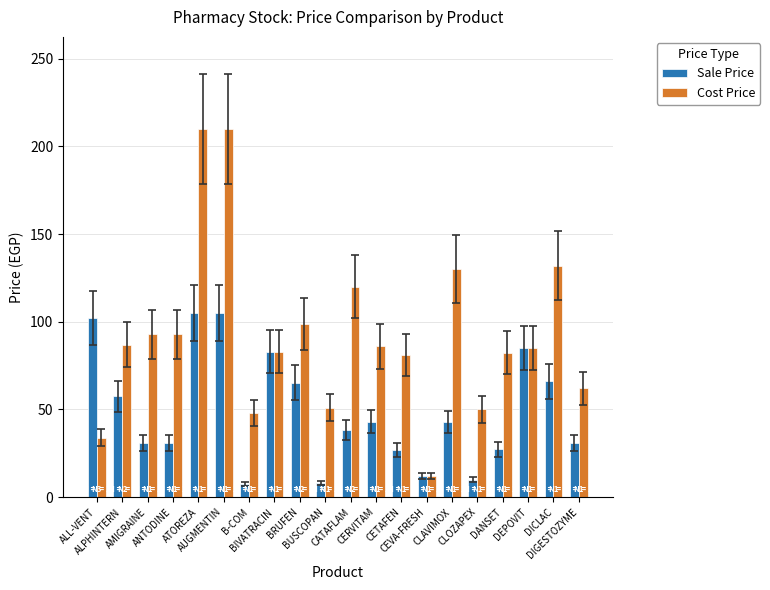

Is the value of Sale Price at ATOREZA greater than the value of Cost Price at DICLAC?

No